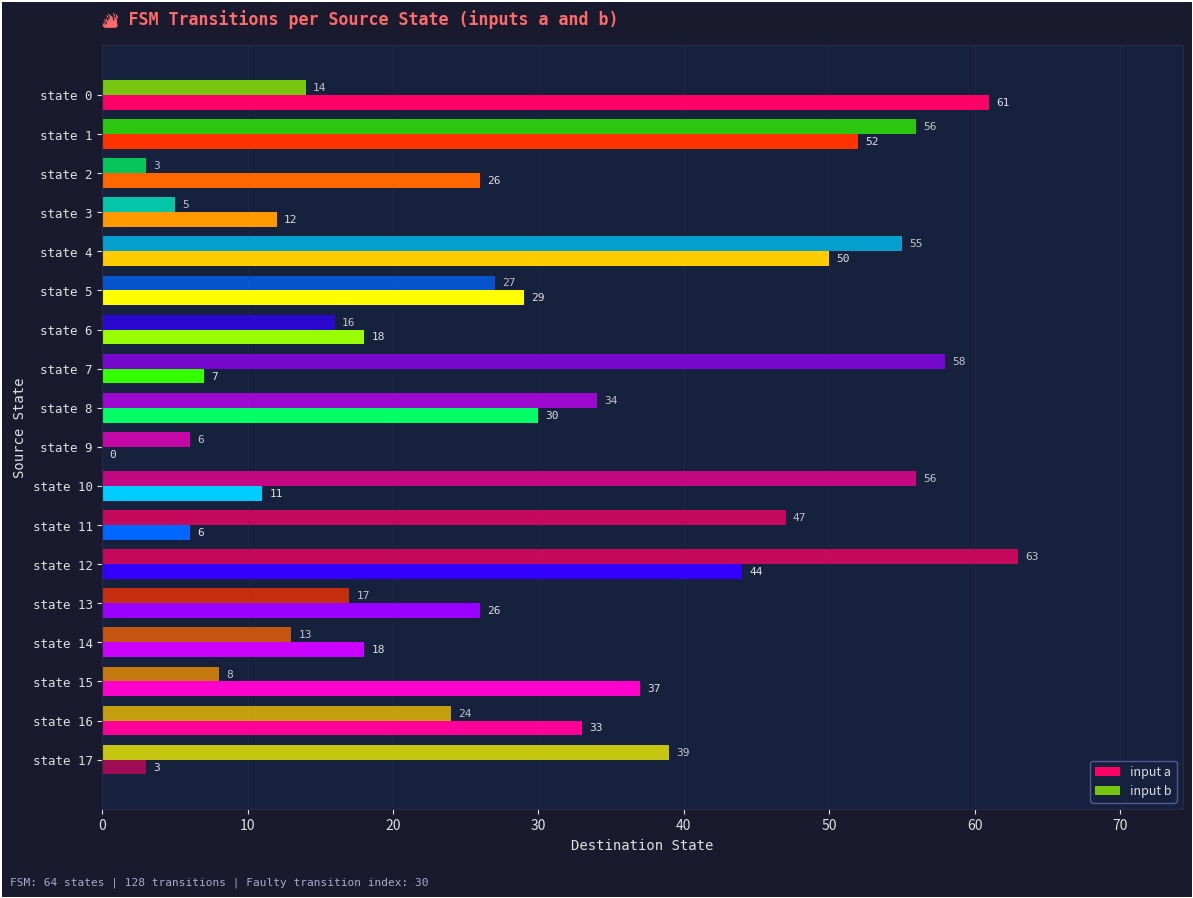

How many positive values does the input a series have?

17